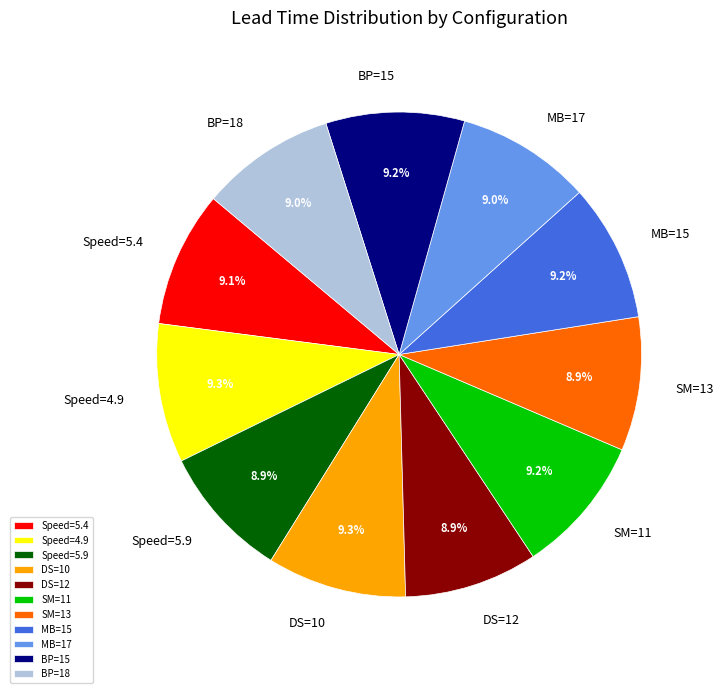

Does DS=10 represent more than half of the total?

No